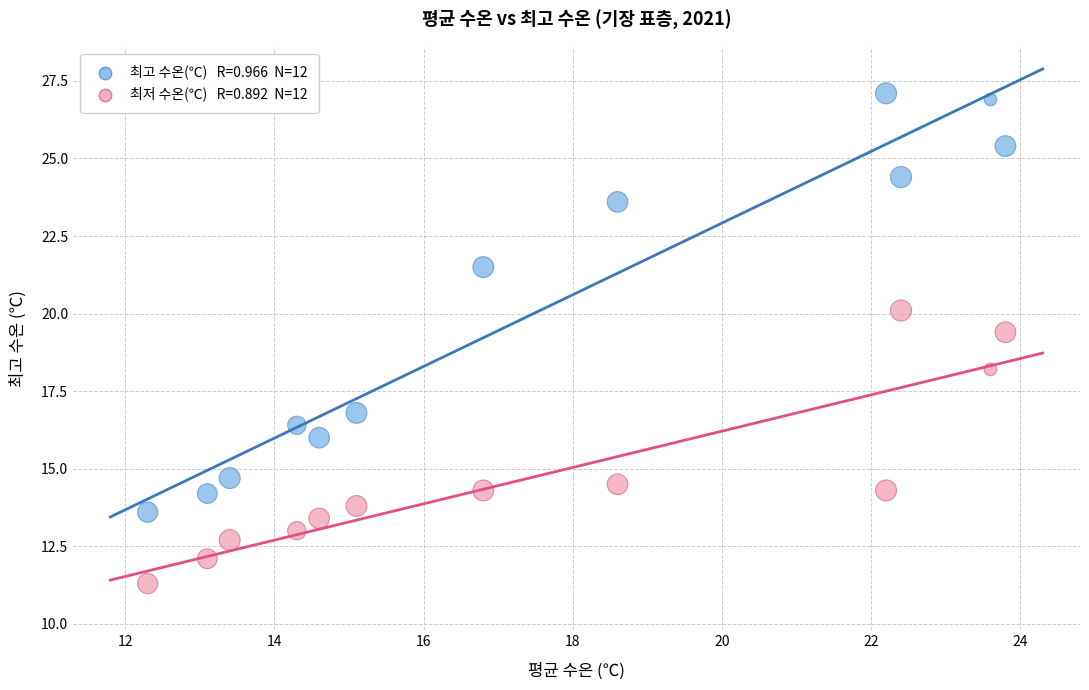

Across all data points, what is the range of Y values (max minus min)?

15.8